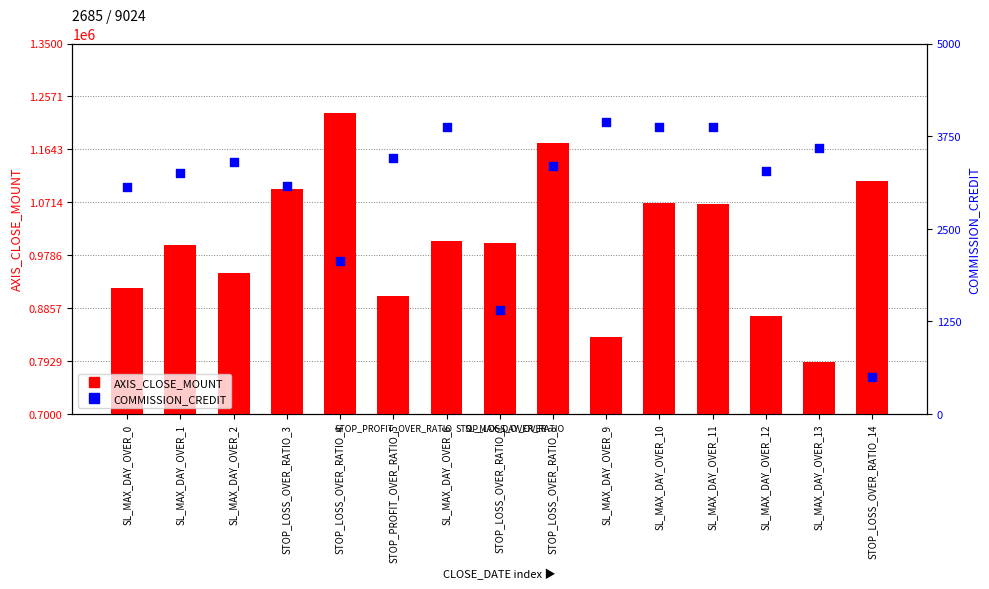

At how many categories does at least one series exceed 802745?

14